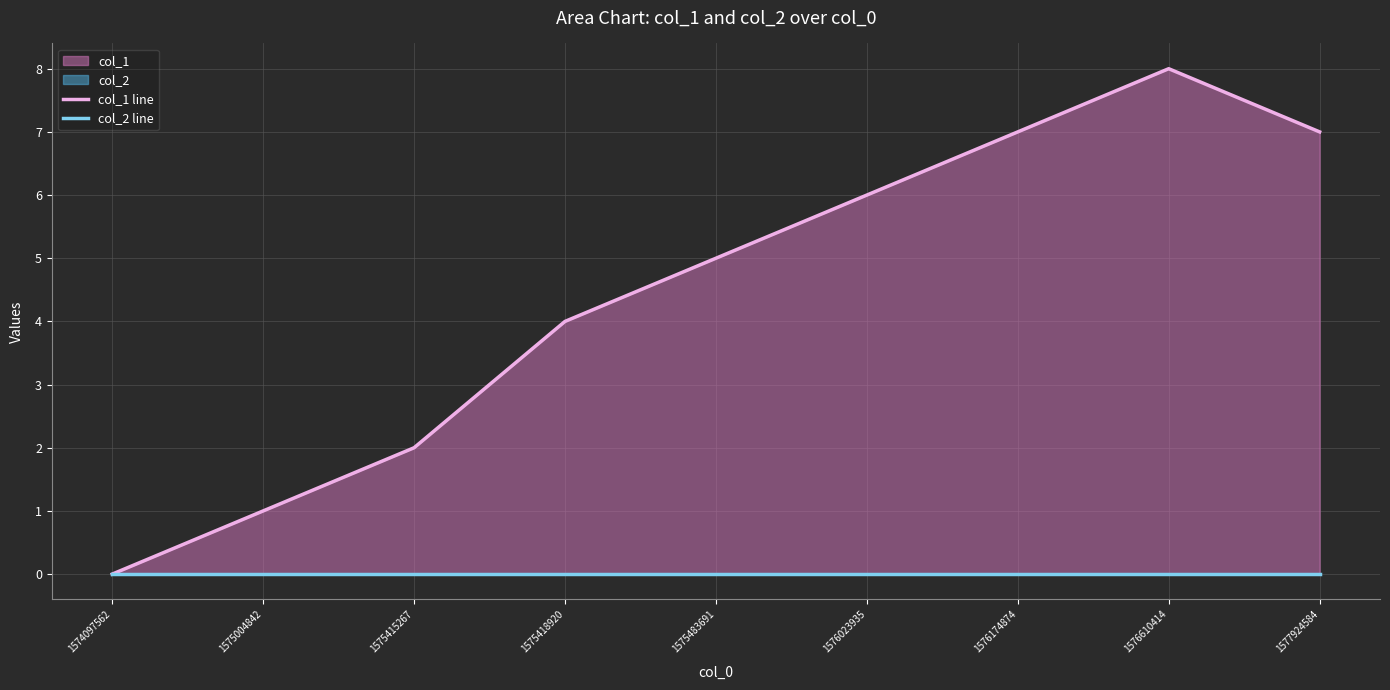

Does the chart display data point markers on the line(s)?

No